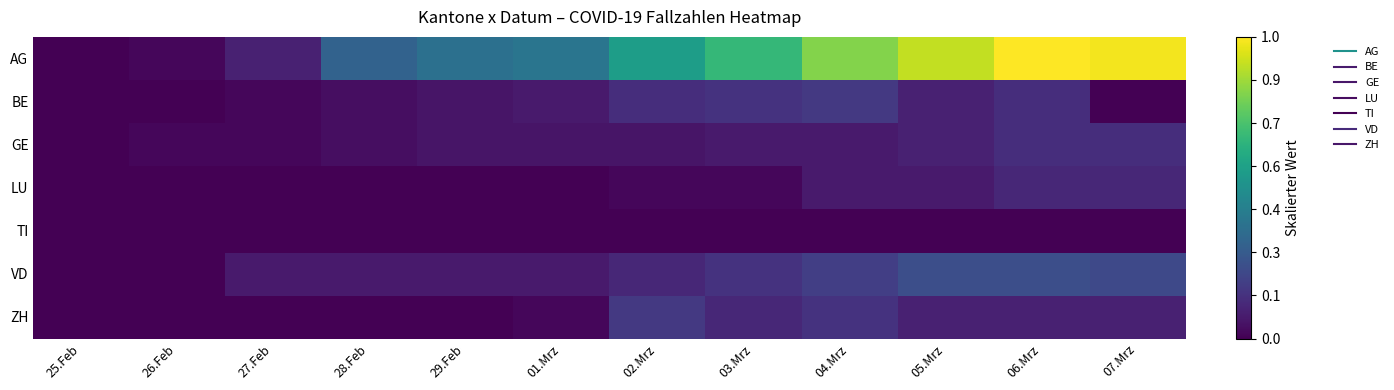

Which series has the largest total across all categories?

AG